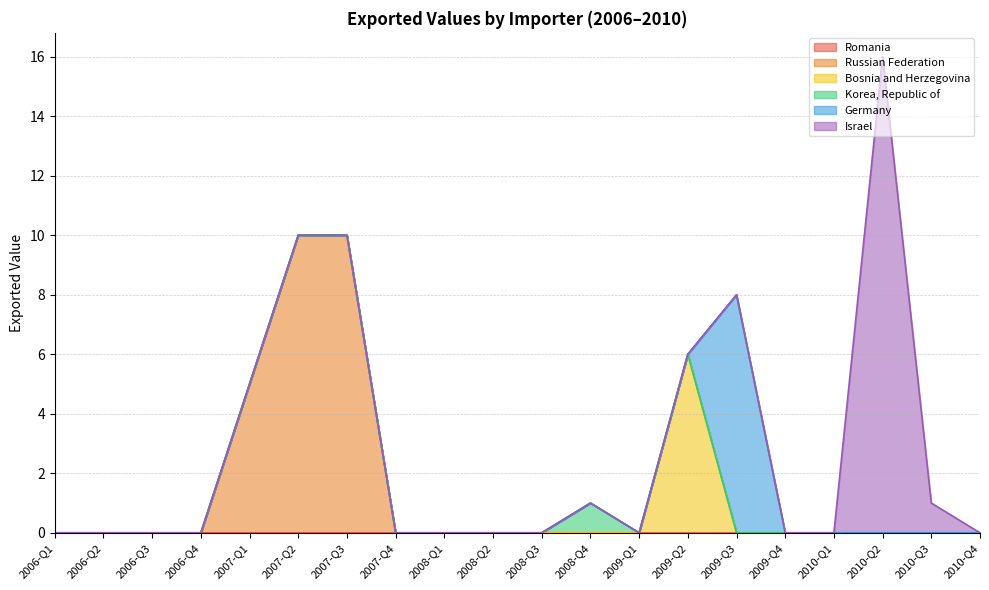

What is the total value across all series at 2007-Q1?

5